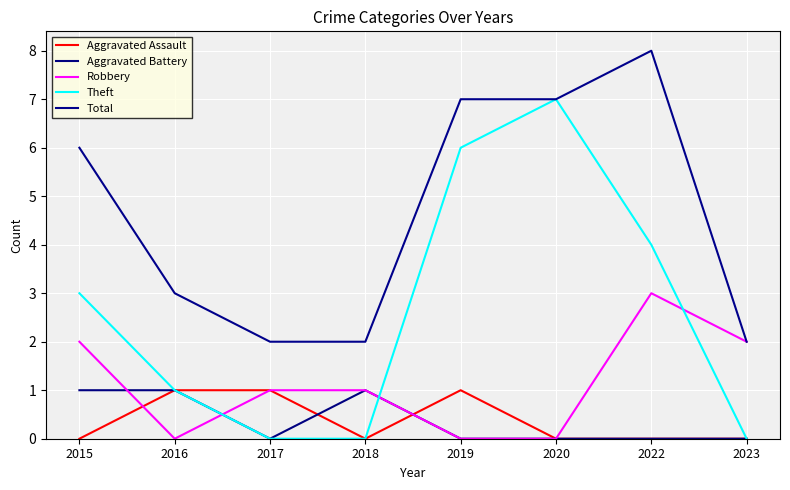

Reading right to left, transcribe all the data shown in this chart.

Aggravated Assault: 2023=0	2022=0	2020=0	2019=1	2018=0	2017=1	2016=1	2015=0
Aggravated Battery: 2023=0	2022=0	2020=0	2019=0	2018=1	2017=0	2016=1	2015=1
Robbery: 2023=2	2022=3	2020=0	2019=0	2018=1	2017=1	2016=0	2015=2
Theft: 2023=0	2022=4	2020=7	2019=6	2018=0	2017=0	2016=1	2015=3
Total: 2023=2	2022=8	2020=7	2019=7	2018=2	2017=2	2016=3	2015=6